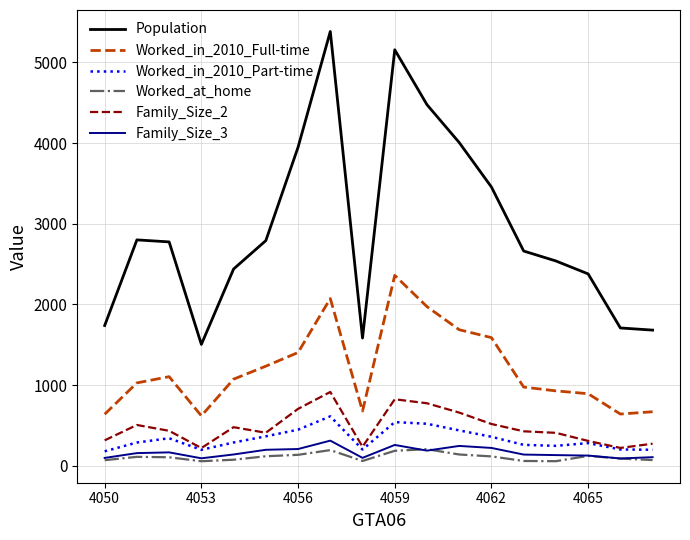

Which series has the largest total across all categories?

Population